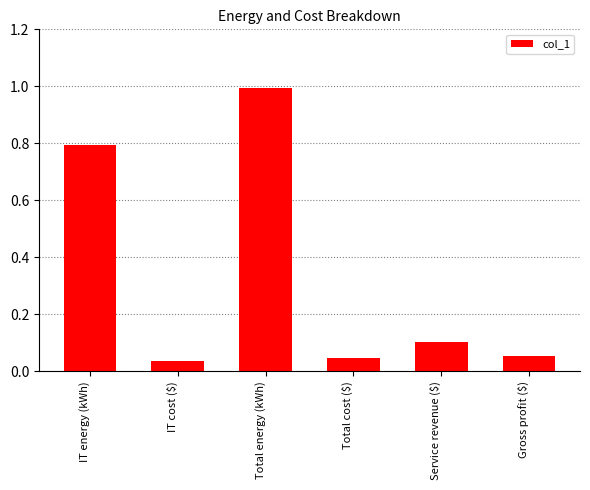

Read the value at Total energy (kWh).

1.0